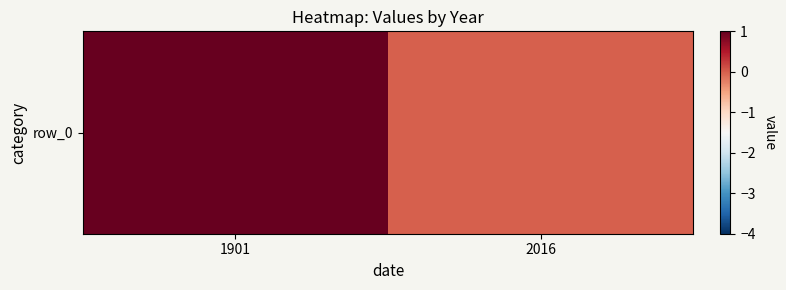

What is the greatest value displayed?

1.6